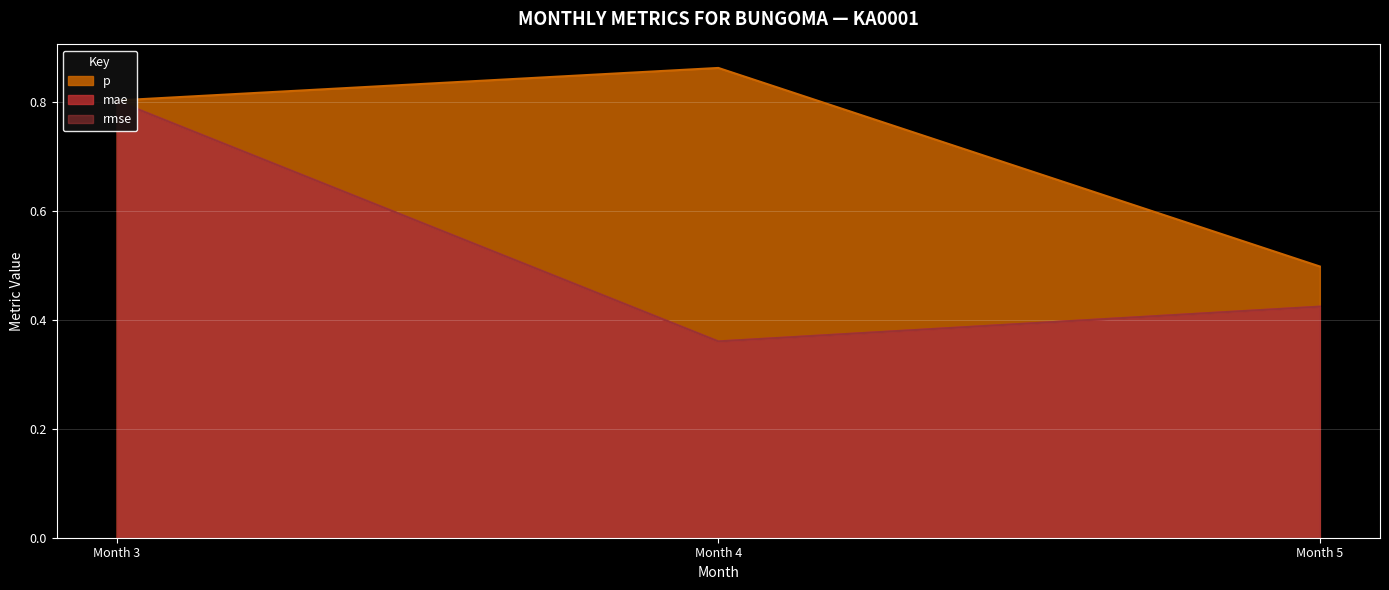

Which series has the widest spread of values?

mae